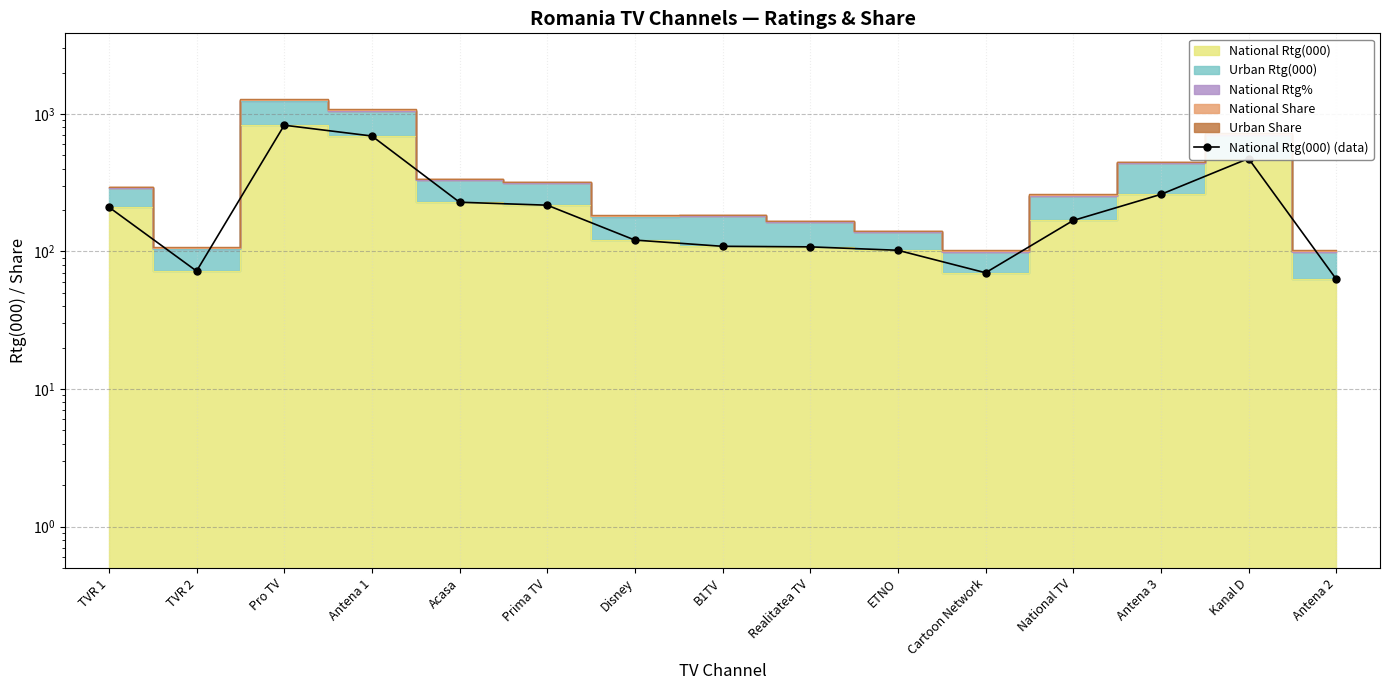

What is the value of the 7th point from the left?

121